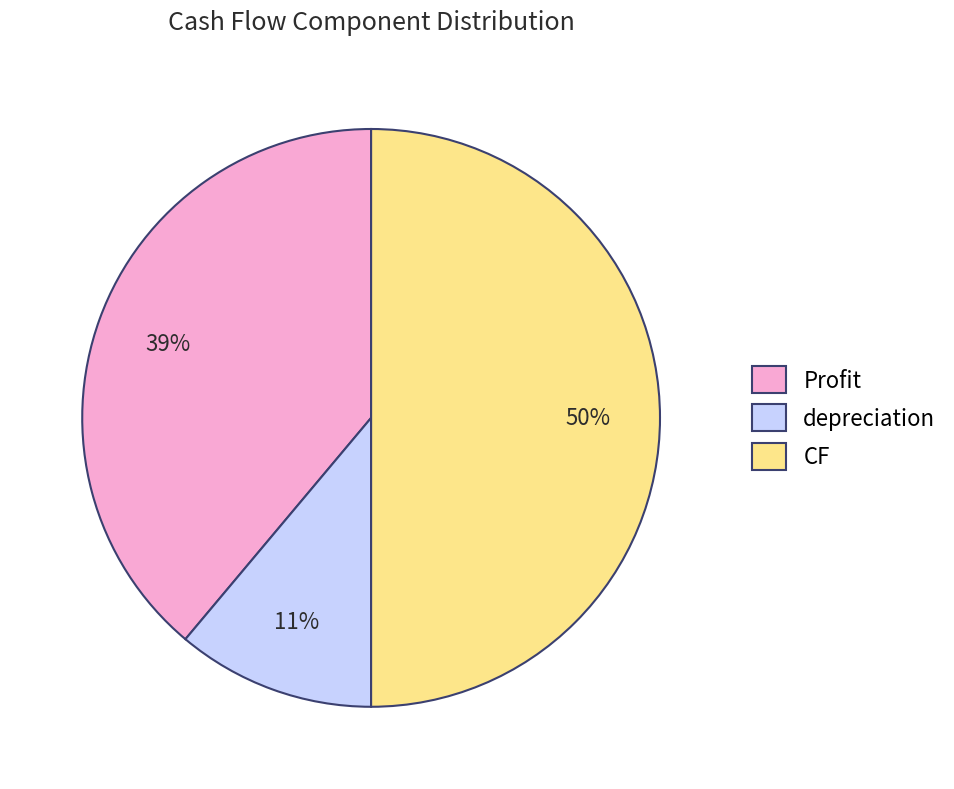

Which has a higher value, CF or Profit?

CF